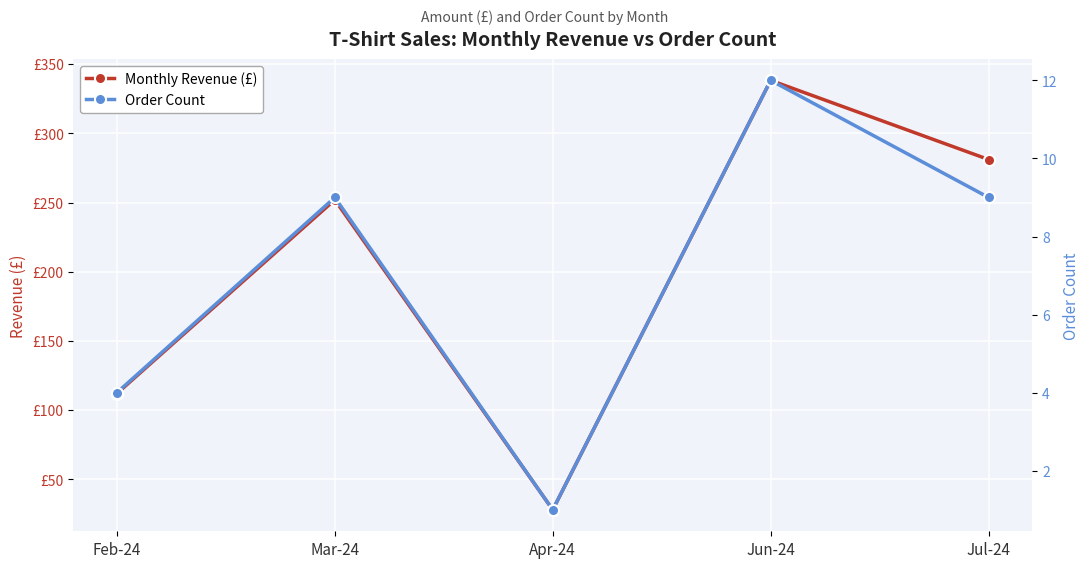

True or false: Monthly Revenue (£) has more than 1 interior local peaks.

True